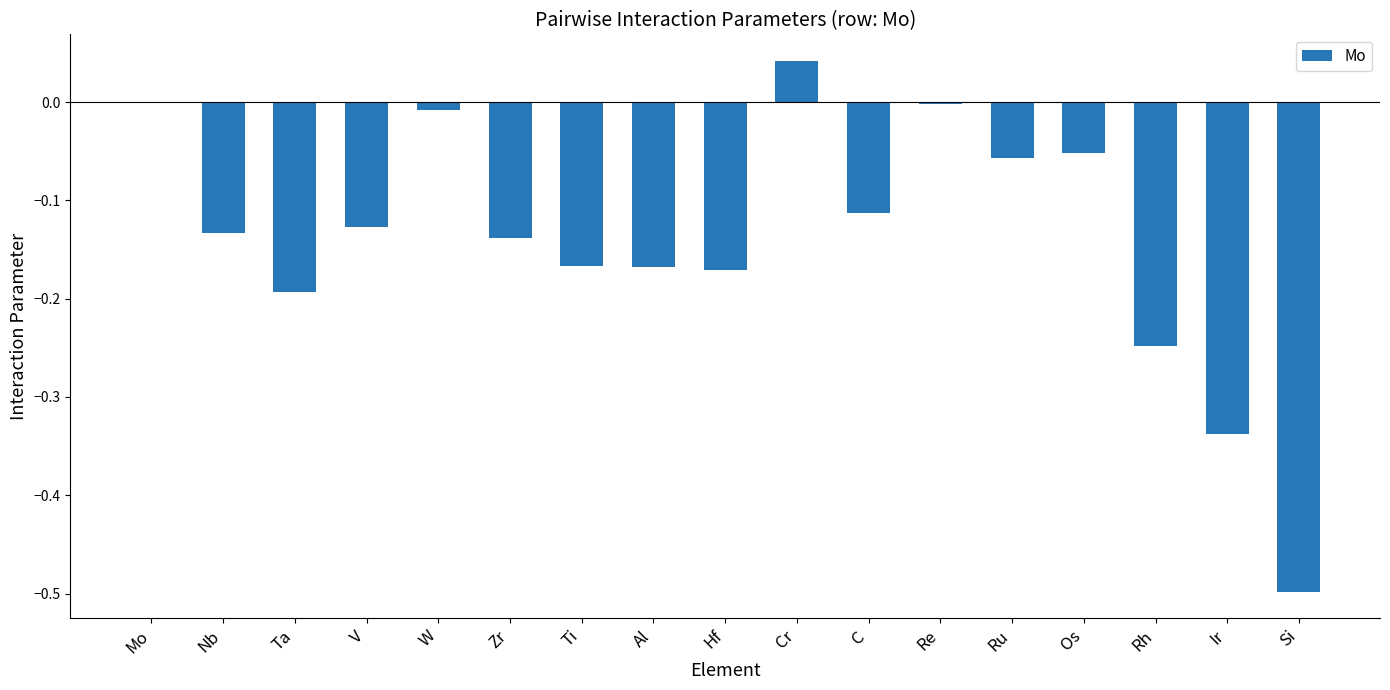

The value at Al is -0.1. True or false?

False